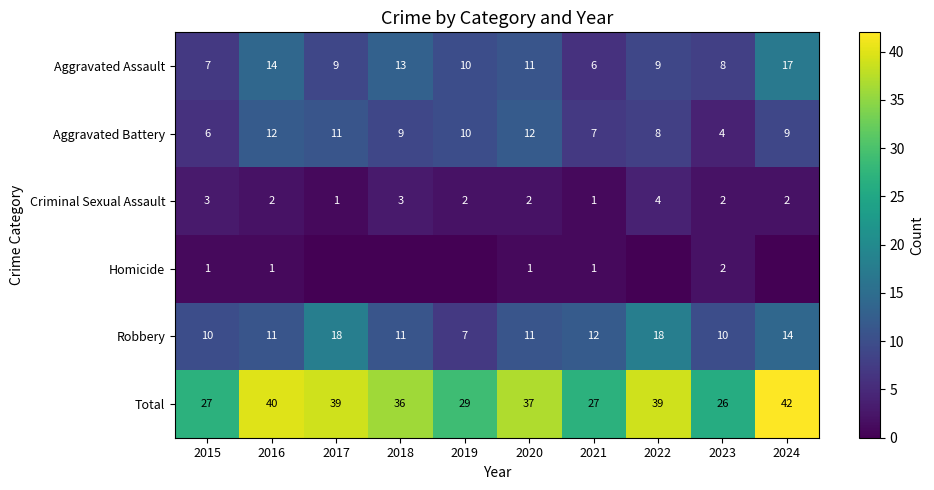

What is the sum of all Robbery values?

122